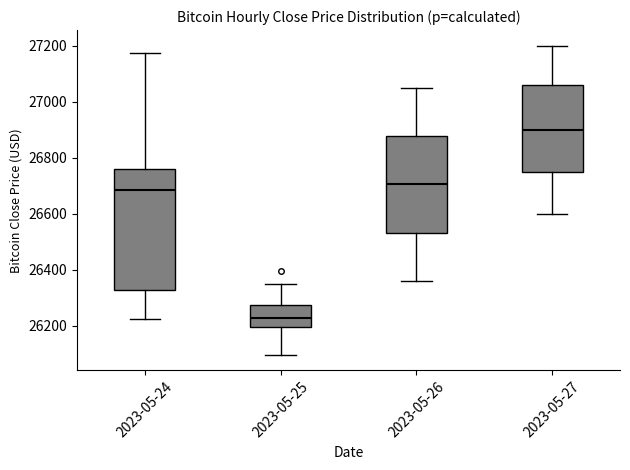

Which box has the highest median line?

2023-05-27